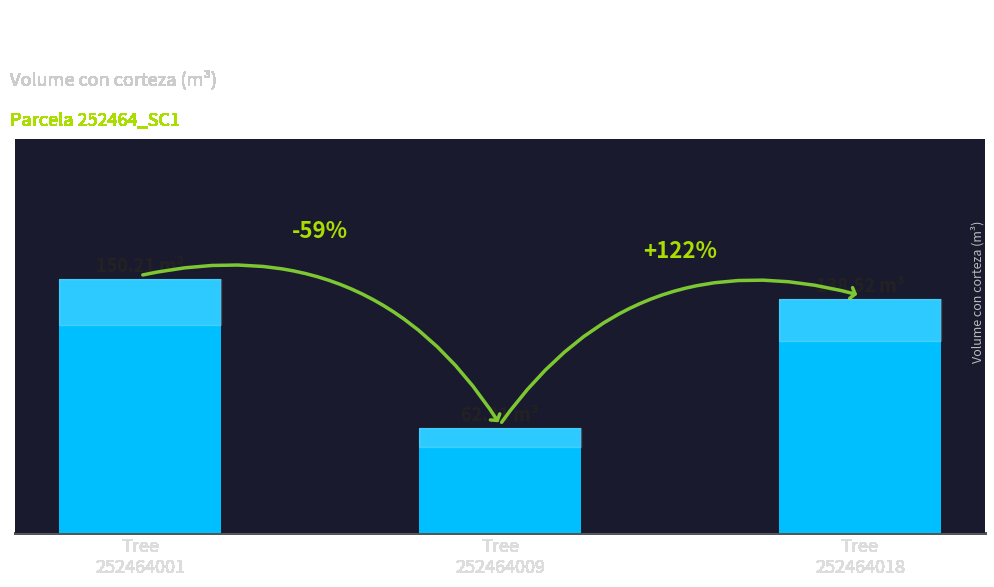

What is the change in value from Tree
252464001 to Tree
252464018?

-11.7